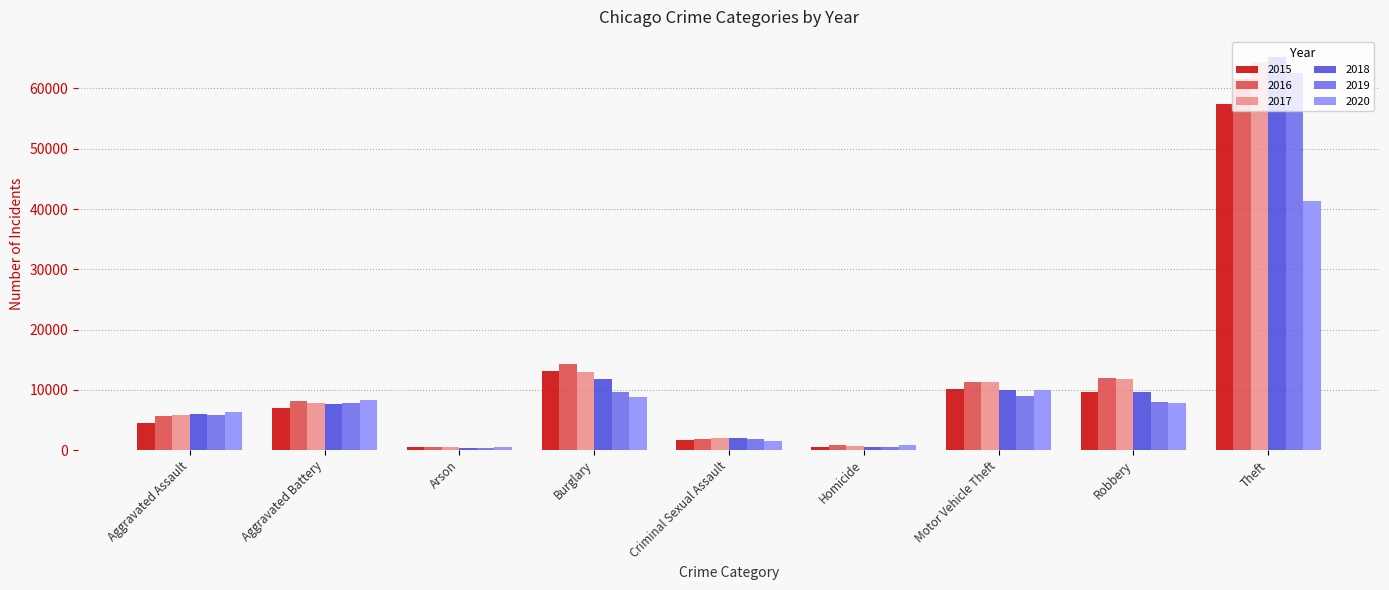

What is the difference between the 2019 values at Aggravated Battery and Homicide?

7359